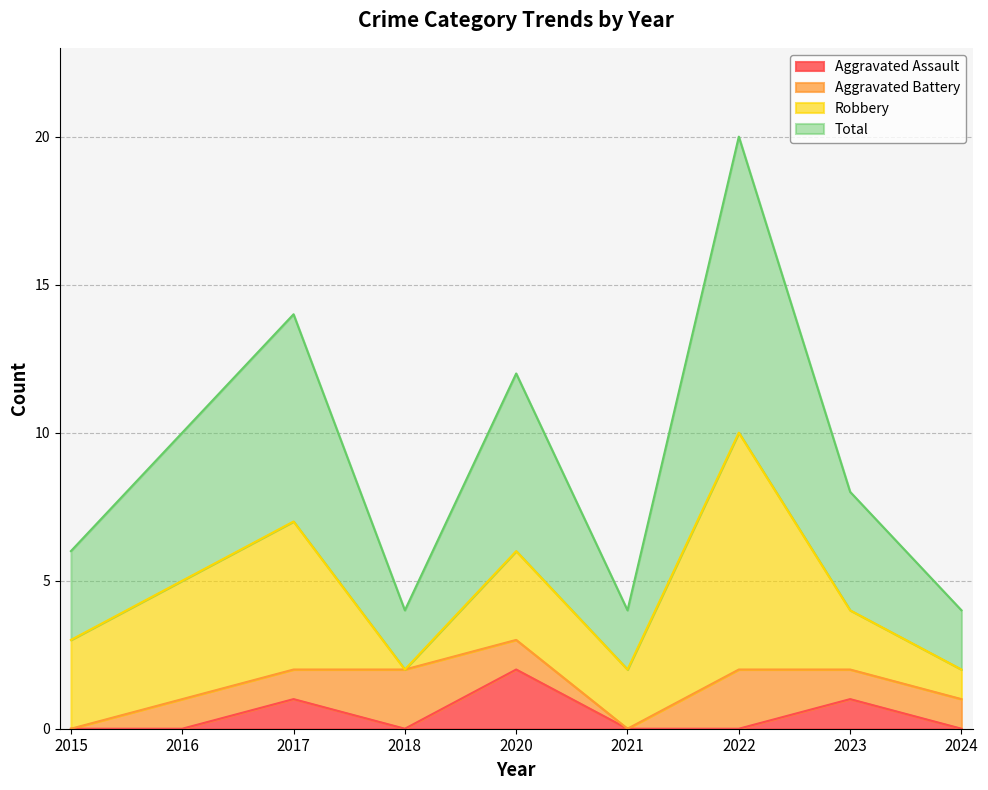

What is the difference between the Aggravated Assault values at 2023 and 2024?

1